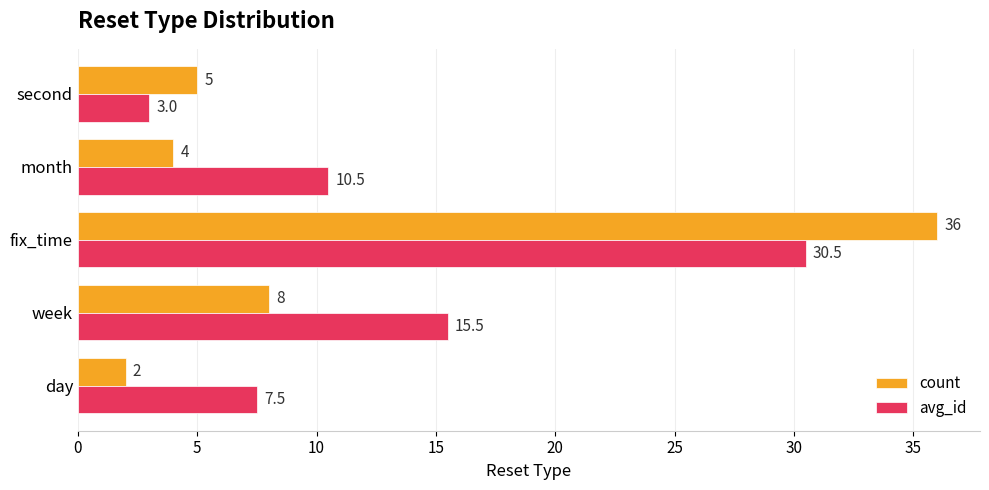

What is the highest value of the avg_id series?

30.5